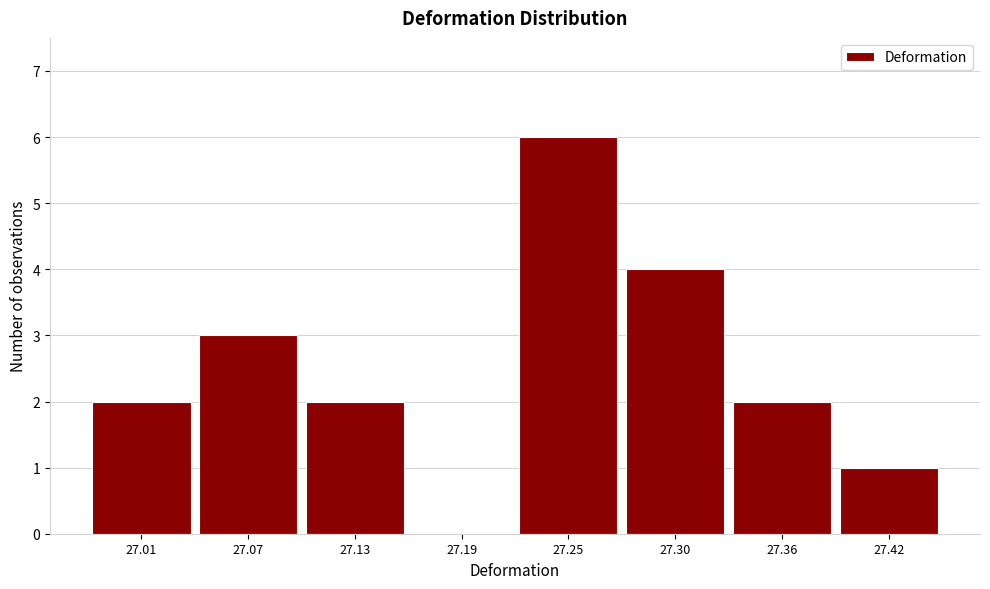

Over which range of the x-axis is the bar tallest?

27.22 to 27.27